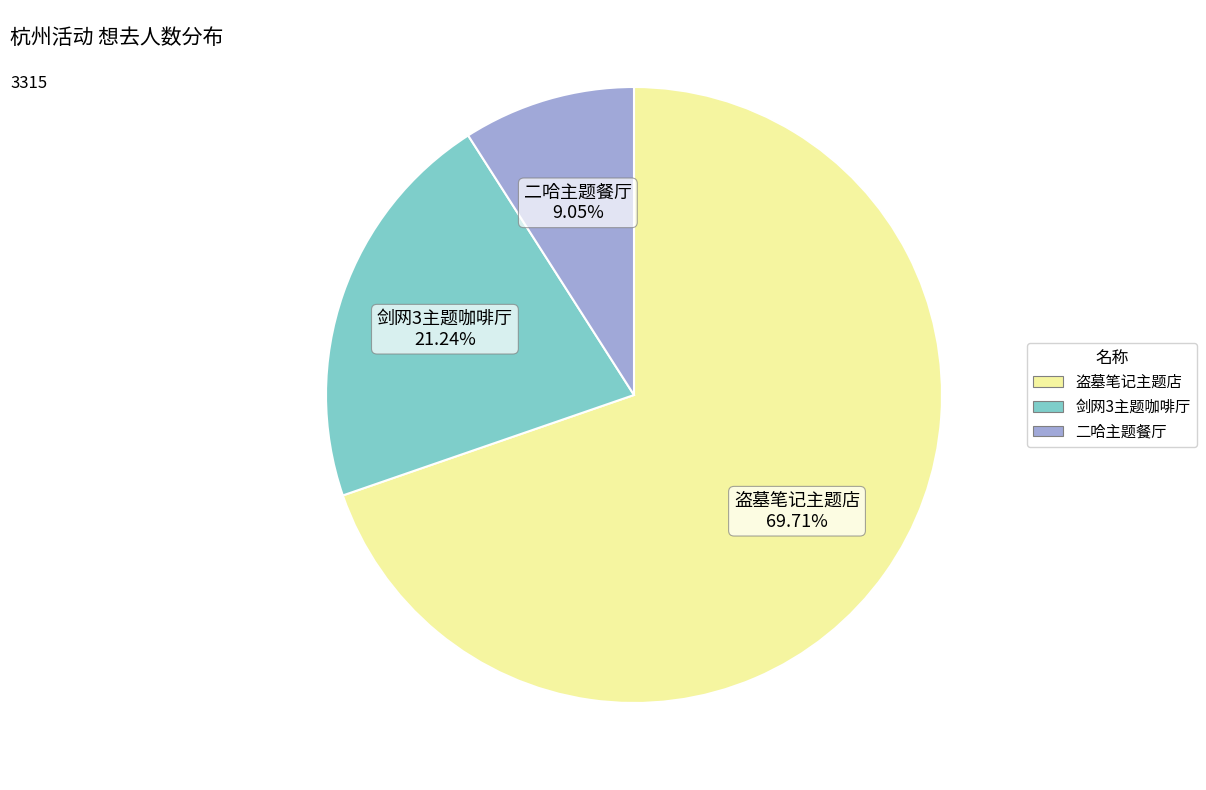

What is the largest slice in the pie chart?

盗墓笔记主题店 69.71%